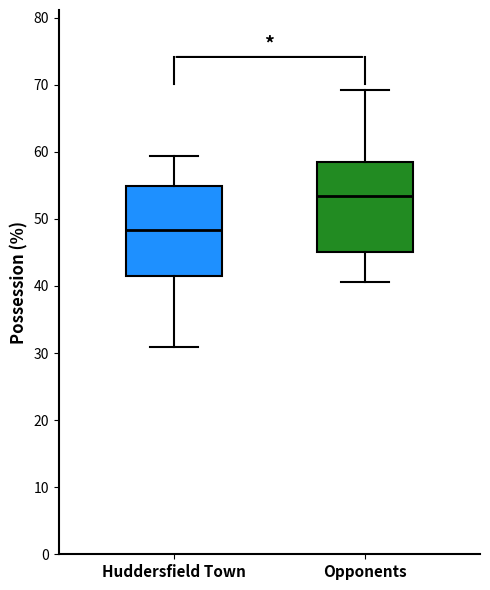

Reading left to right, read every box against the y-axis: the position of its median line, the range the box covers, and the ends of its whiskers. The values are not printed on the chart, so give them approximately, as read against the axis.

Huddersfield Town: median 48, box 42 to 55, whiskers 31 to 59
Opponents: median 53, box 45 to 58, whiskers 41 to 69